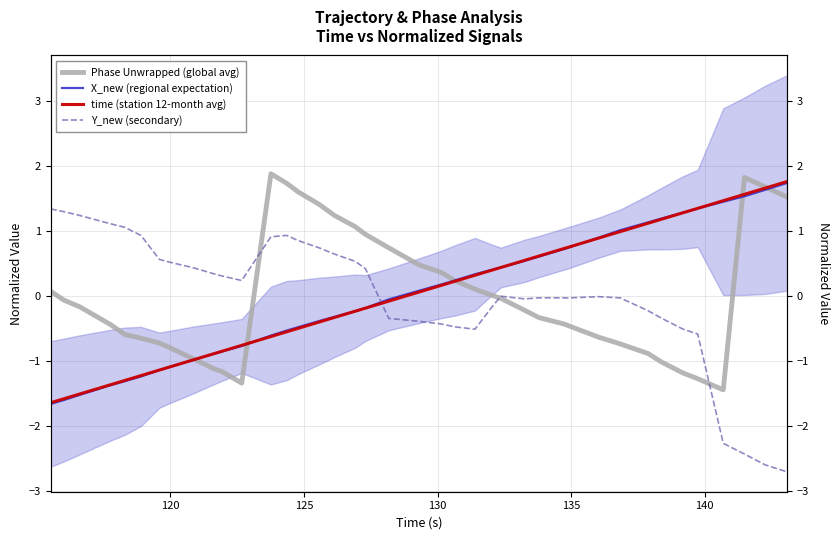

In Y_new (secondary), how many points are lower than both neighbors (excluding endpoints)?

4